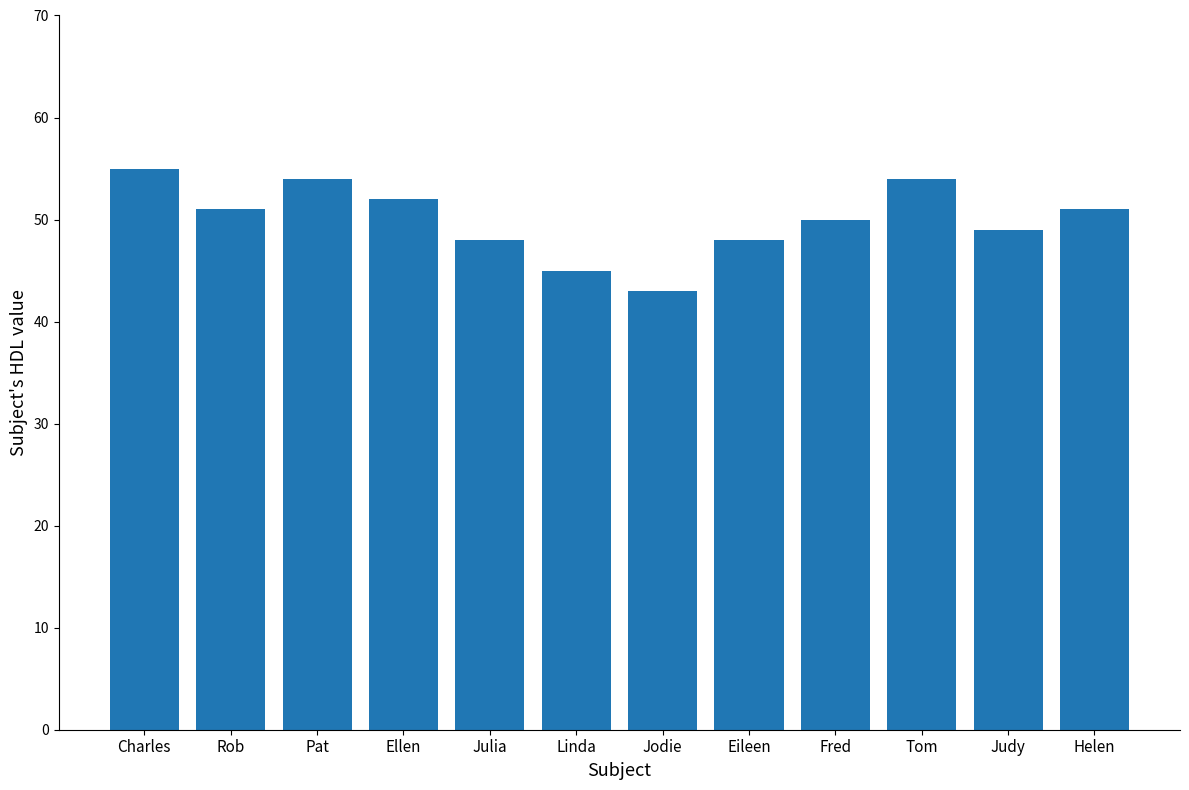

Approximately how many times larger is the value at Julia compared to Pat?

0.9